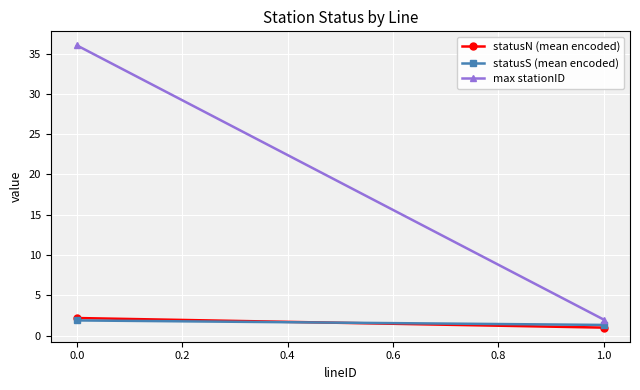

What is the lowest value of the statusN (mean encoded) series?

1.0